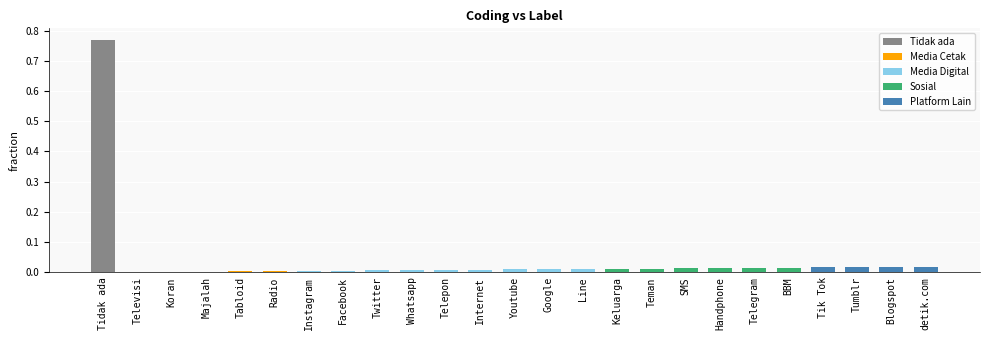

At which category does the chart reach its peak across all series?

Tidak ada